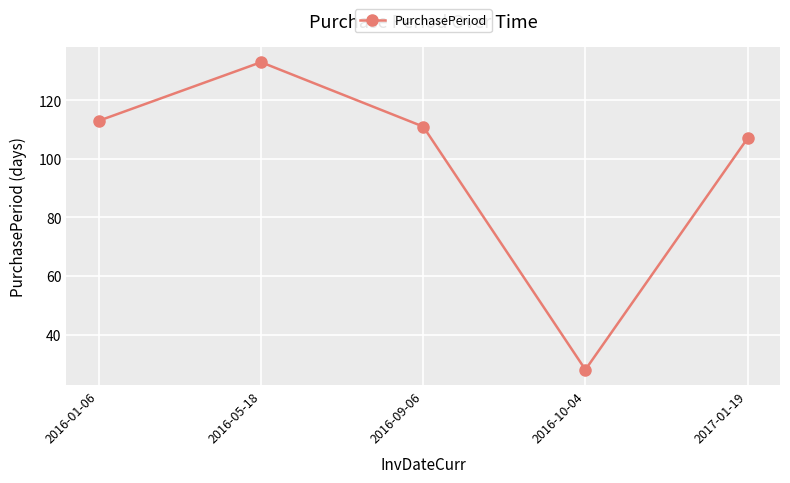

How many points are lower than both their immediate neighbors (excluding endpoints)?

1